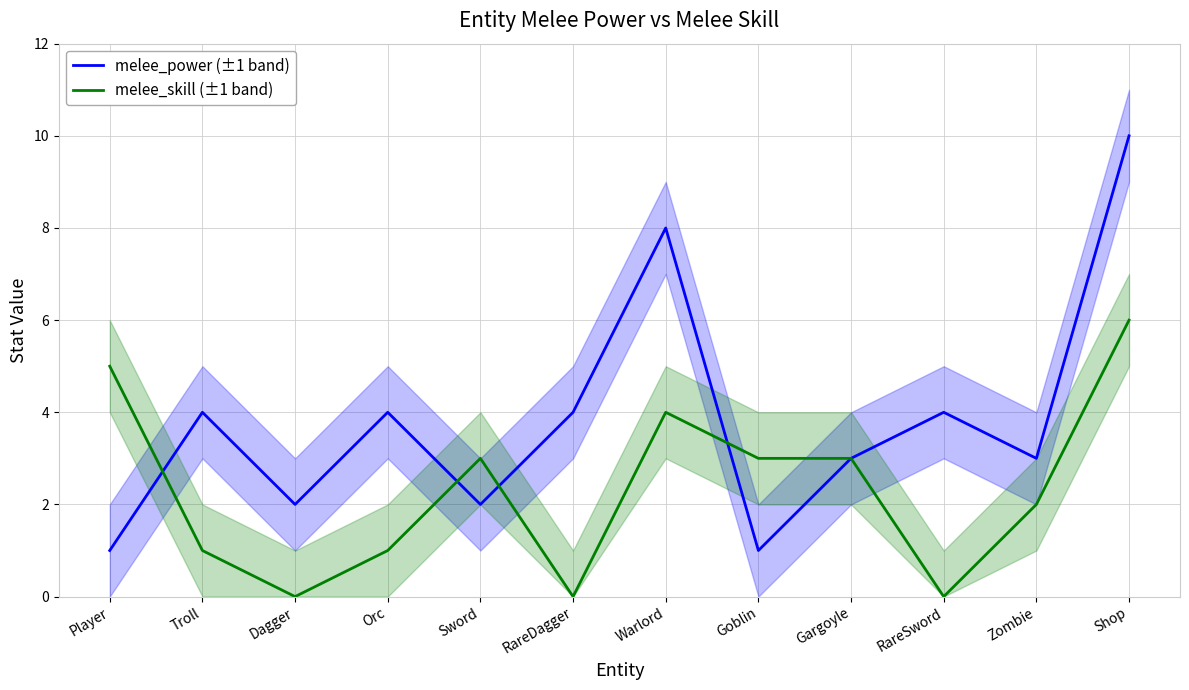

The value of melee_power (±1 band) at Shop is 10. True or false?

True